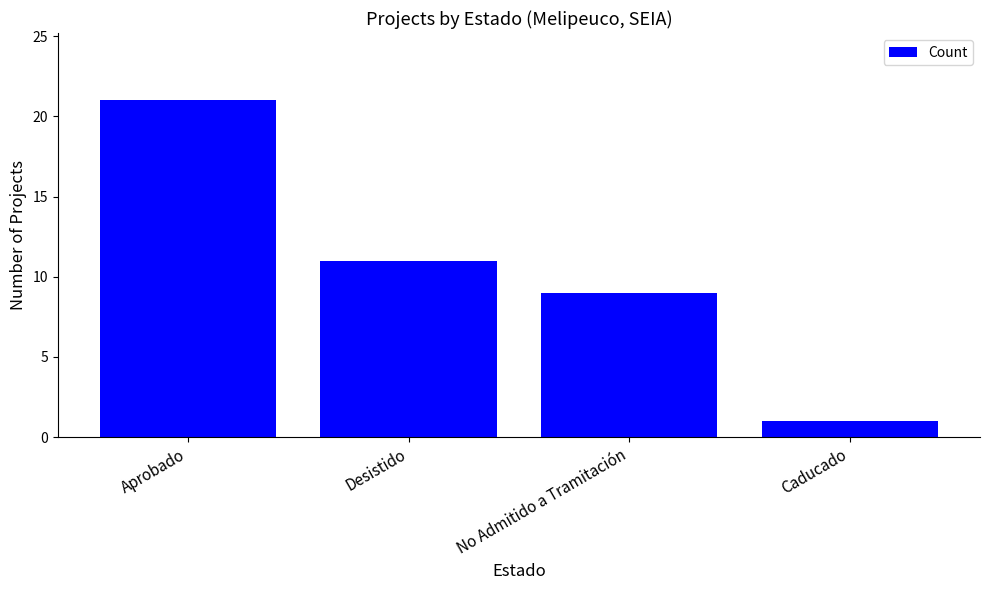

What is the label of the 1st bar from the left?

Aprobado